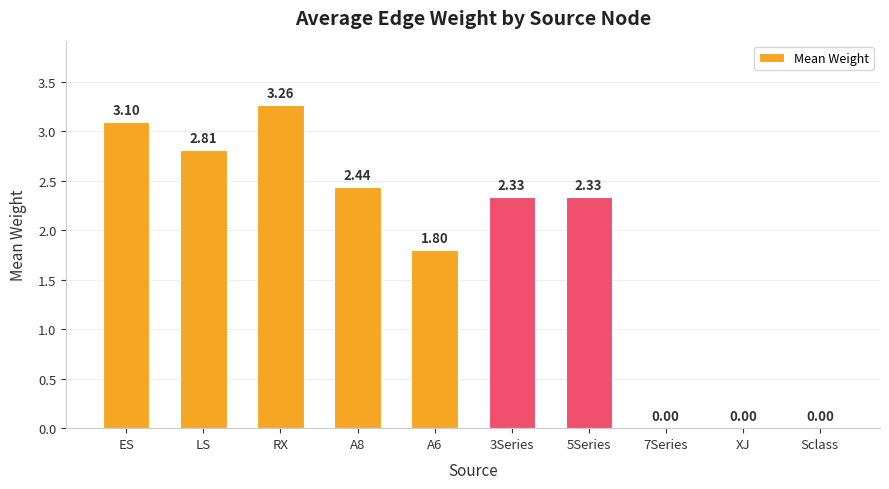

What is the sum of the values at A6 and 7Series?

1.8